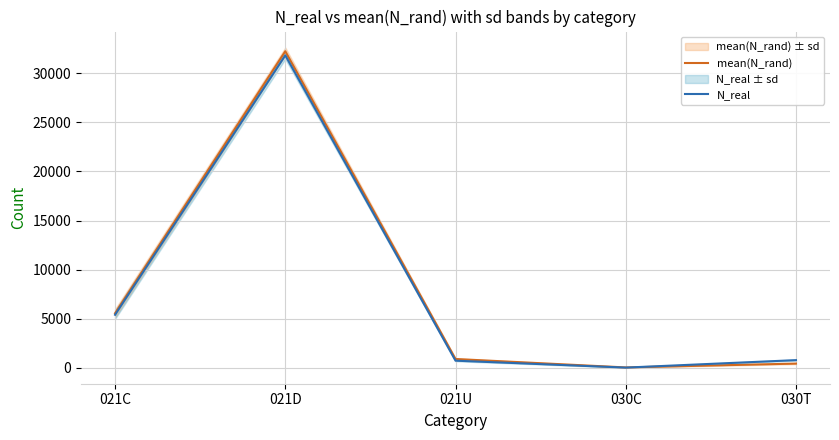

What is the difference between the maximum and minimum values in the N_real series?

31774.0